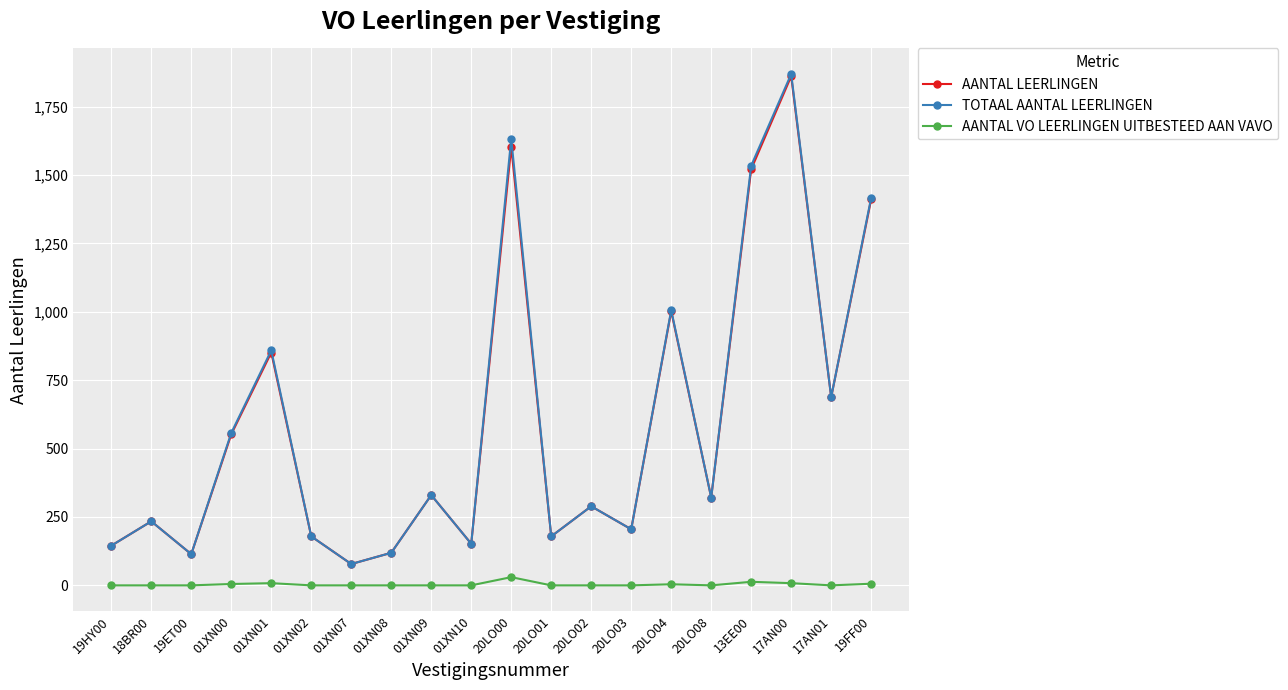

How many interior local valleys does the AANTAL LEERLINGEN series have?

7